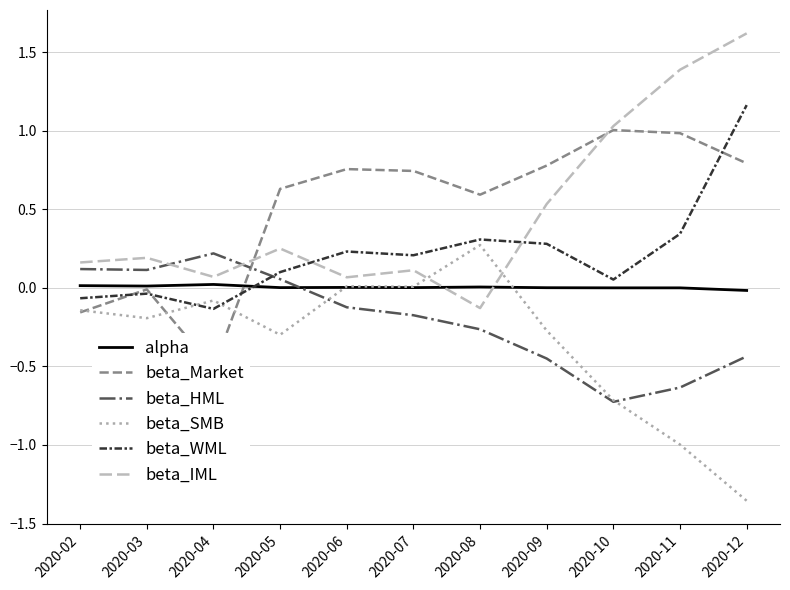

At which category does alpha reach its first local valley?

2020-03